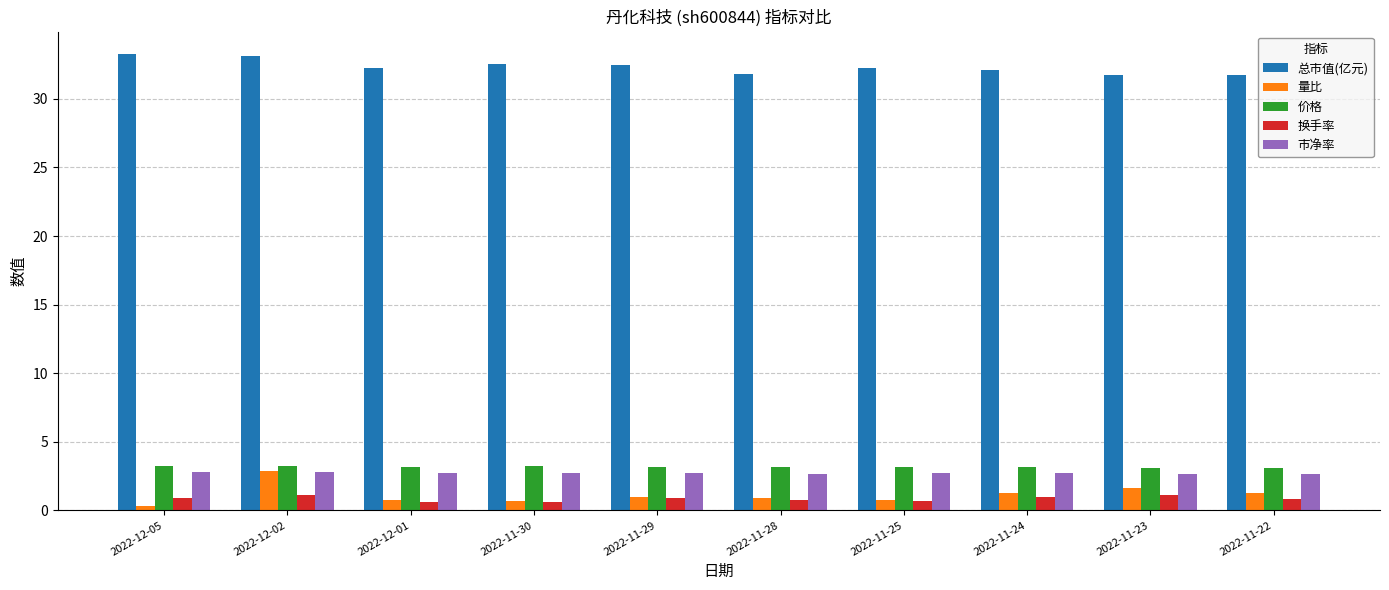

Count the number of data series in this chart.

5